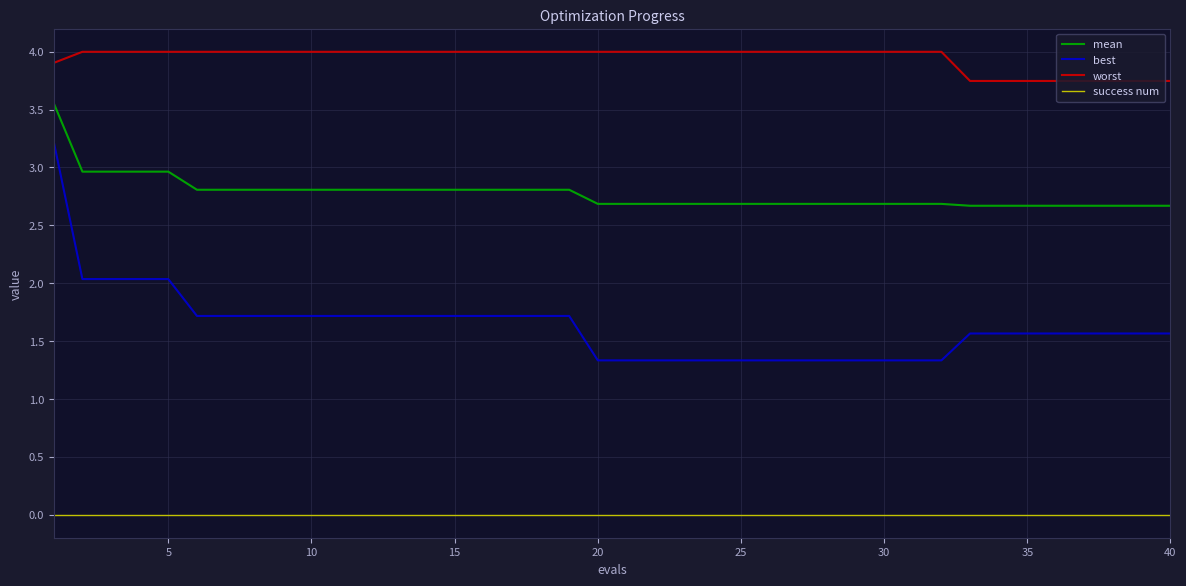

Which series has the widest spread of values?

best